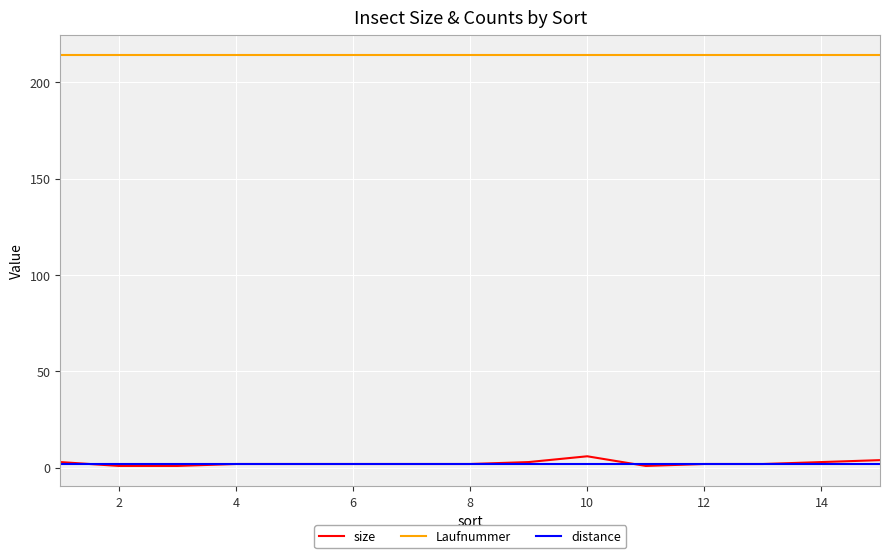

Which series has the largest total across all categories?

Laufnummer